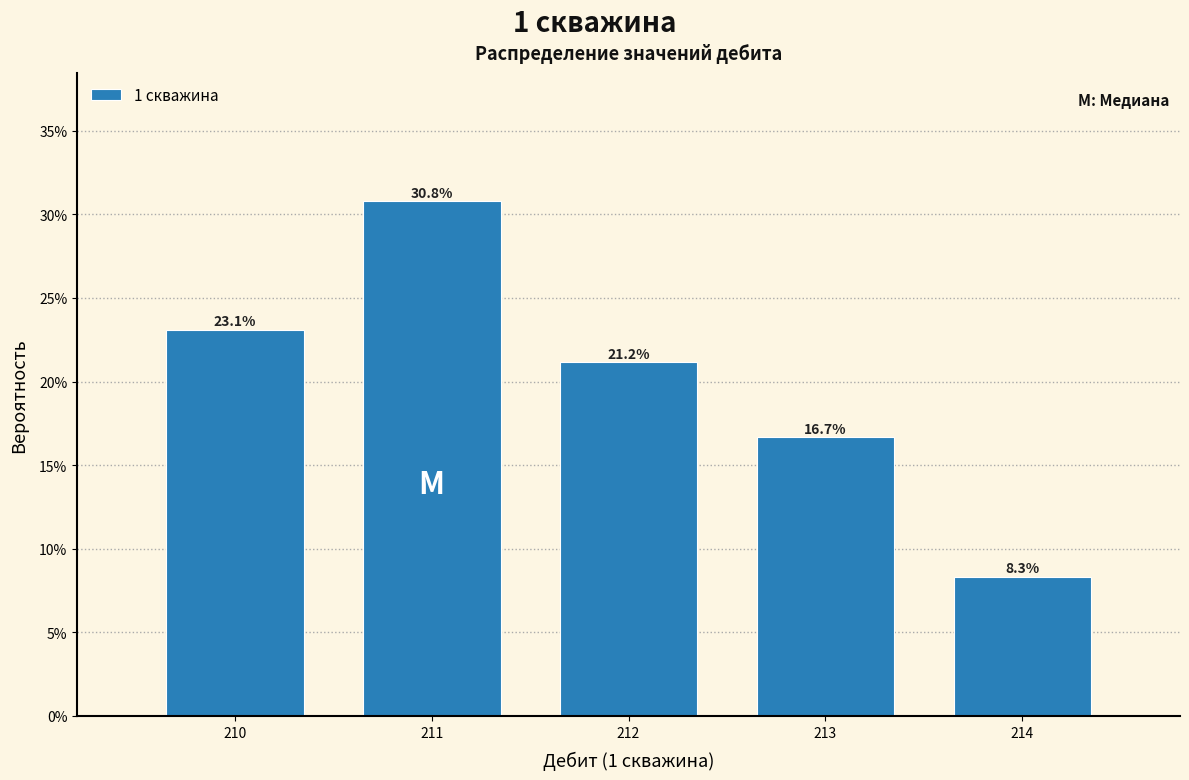

Does the chart contain any negative values?

No